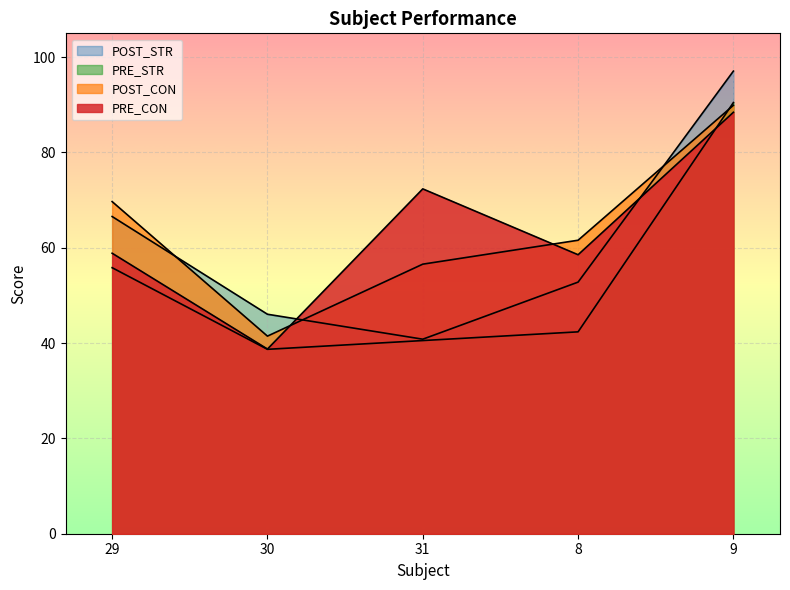

What is the label of the 4th point from the right?

30